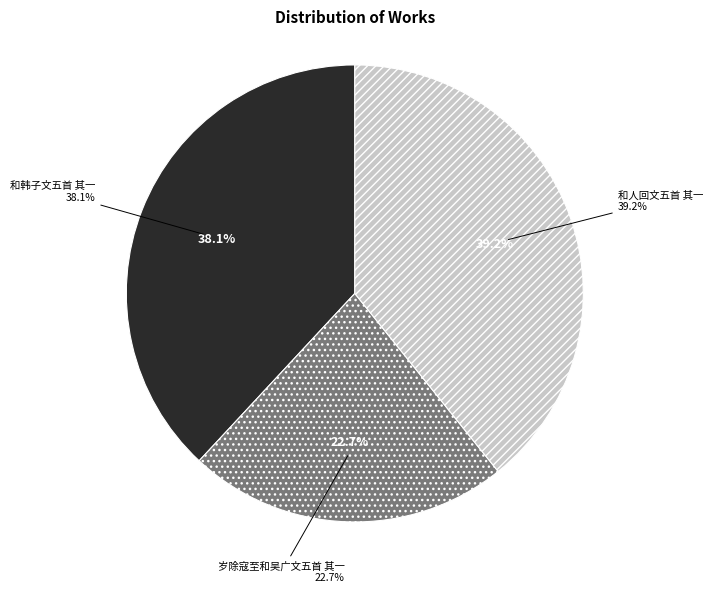

Approximately how many times larger is the value at 和人回文五首 其一 compared to 和韩子文五首 其一?

1.0